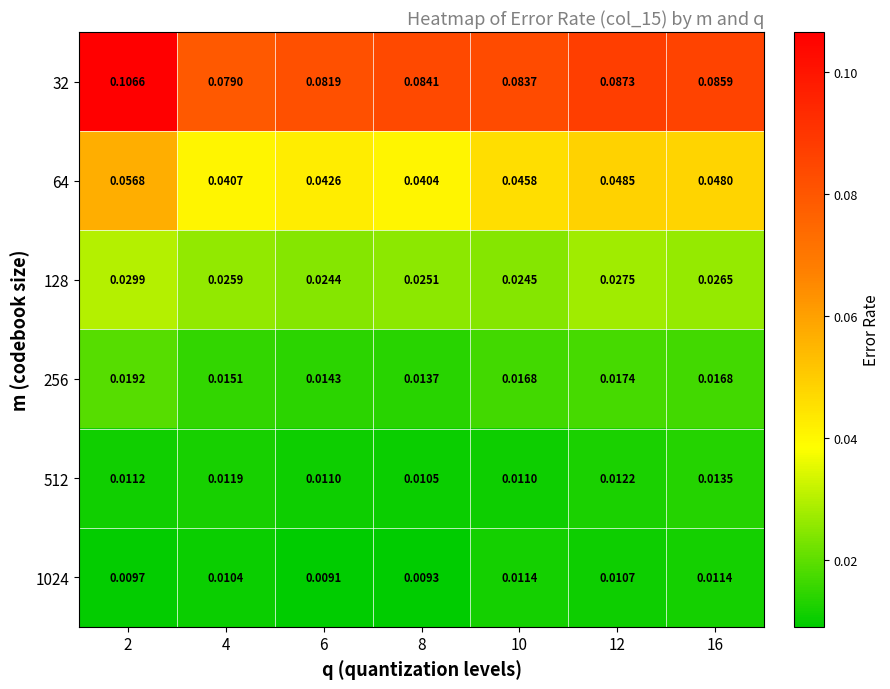

Is the value of 32 at 6 greater than the value of 512 at 16?

Yes